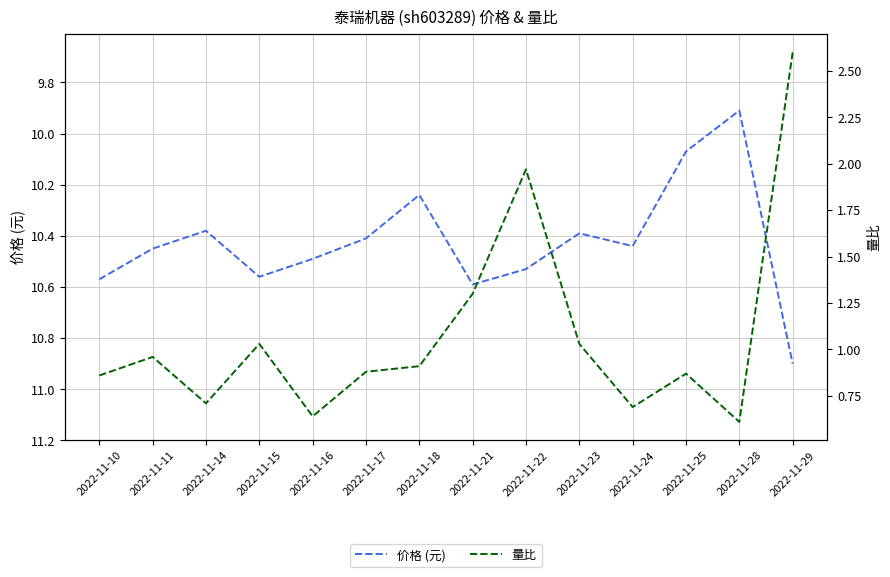

Reading left to right, transcribe all the data shown in this chart.

价格: 2022-11-10=10.6	2022-11-11=10.4	2022-11-14=10.4	2022-11-15=10.6	2022-11-16=10.5	2022-11-17=10.4	2022-11-18=10.2	2022-11-21=10.6	2022-11-22=10.5	2022-11-23=10.4	2022-11-24=10.4	2022-11-25=10.1	2022-11-28=9.9	2022-11-29=10.9
量比: 2022-11-10=0.9	2022-11-11=1.0	2022-11-14=0.7	2022-11-15=1.0	2022-11-16=0.6	2022-11-17=0.9	2022-11-18=0.9	2022-11-21=1.3	2022-11-22=2.0	2022-11-23=1.0	2022-11-24=0.7	2022-11-25=0.9	2022-11-28=0.6	2022-11-29=2.6